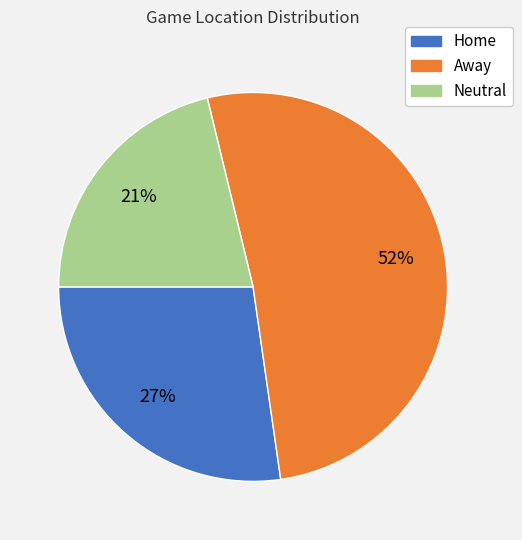

What percentage is the Away slice, to the nearest percent?

52%